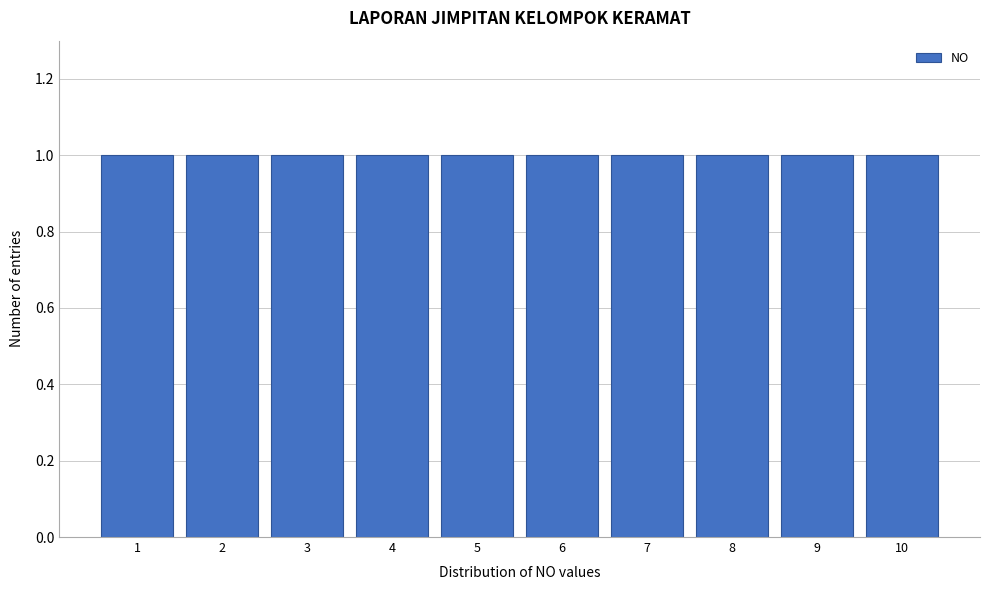

Reading left to right, list every bar in this chart as the range it spans on the x-axis followed by its height. The values are not printed on the chart, so give them approximately, as read against the axis.

0.5 to 1.5: 1
1.5 to 2.5: 1
2.5 to 3.5: 1
3.5 to 4.5: 1
4.5 to 5.5: 1
5.5 to 6.5: 1
6.5 to 7.5: 1
7.5 to 8.5: 1
8.5 to 9.5: 1
9.5 to 10.5: 1